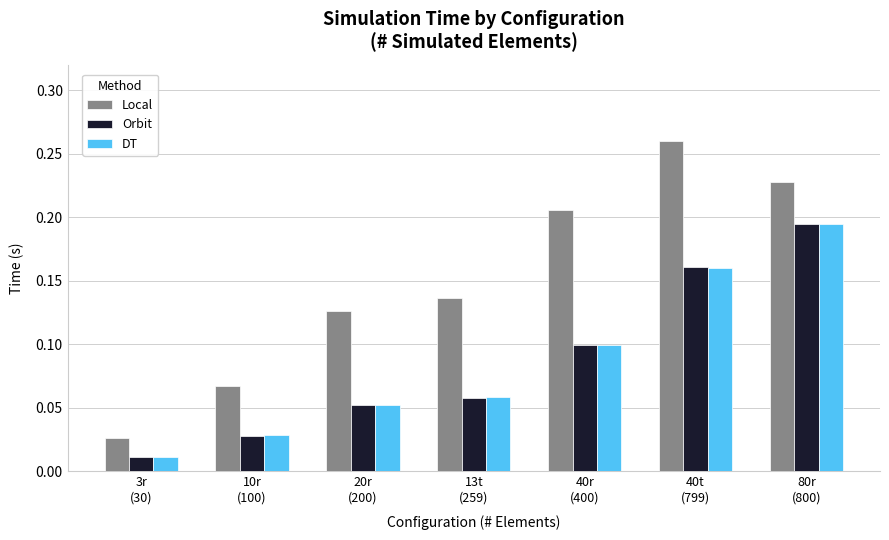

What is the sum of all DT values?

0.6